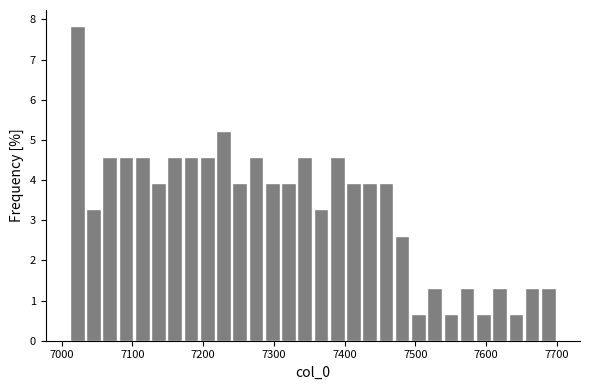

Read against the x-axis, roughly where is the centre of the tallest bar?

7020